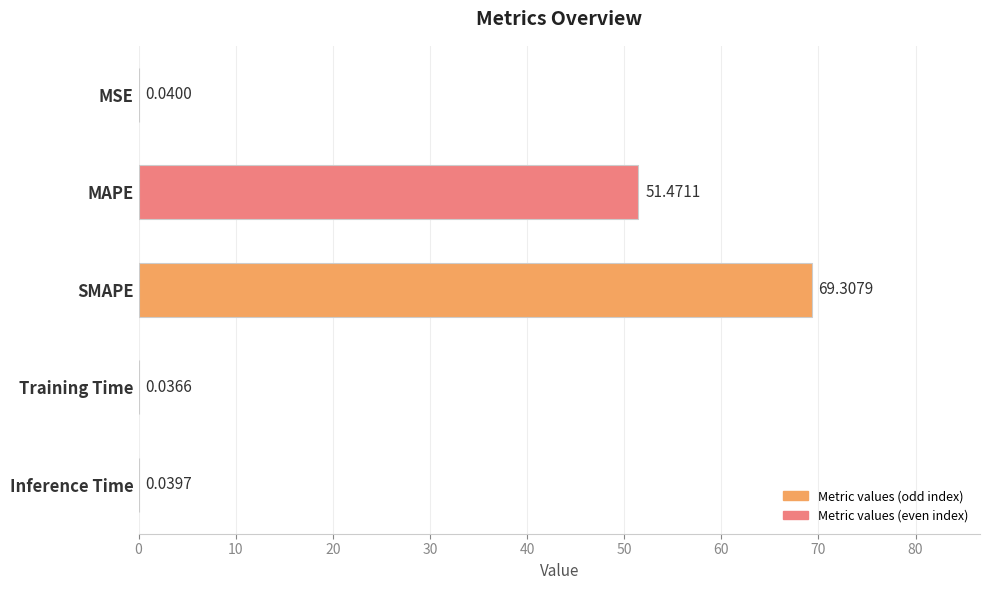

What is the sum of all values?

120.9